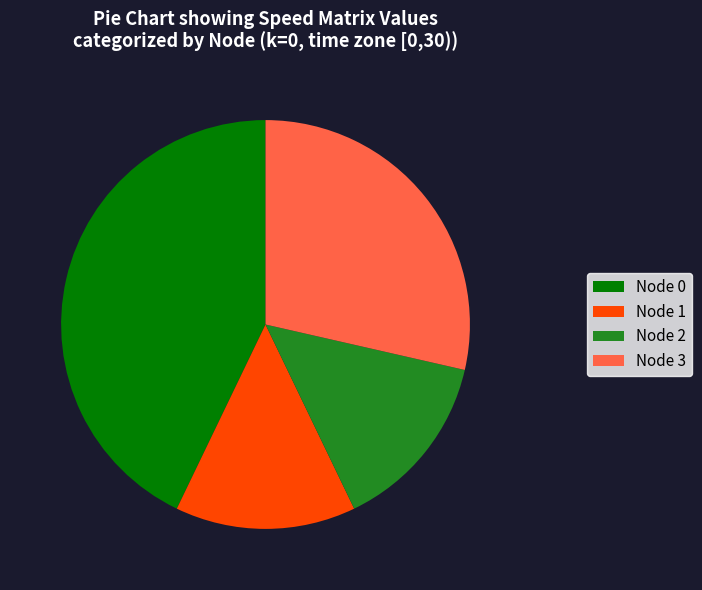

Is there a majority slice in this chart?

No